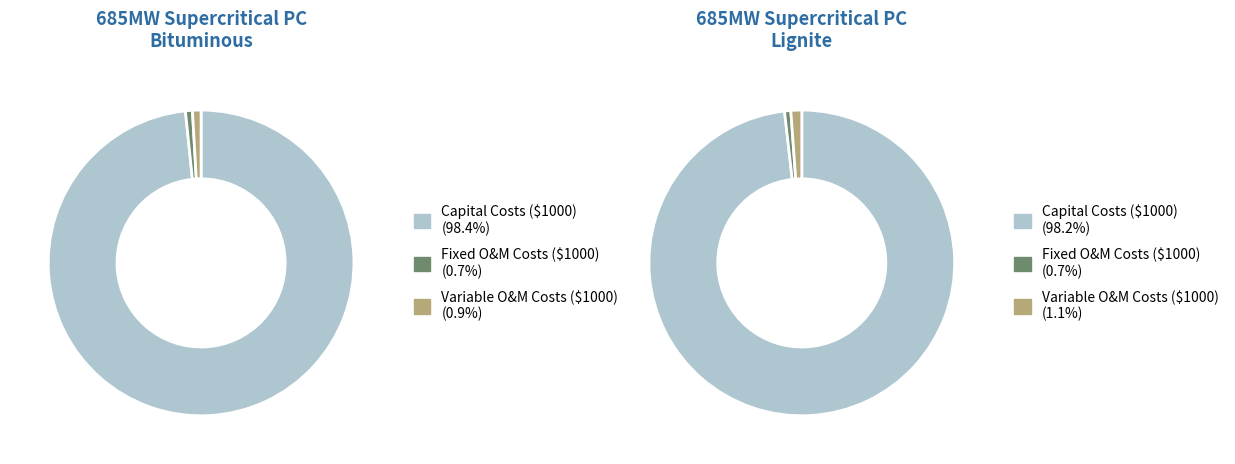

To the nearest percent, what is the difference between the Capital Costs ($1000) and Fixed O&M Costs ($1000) slice percentages?

98%